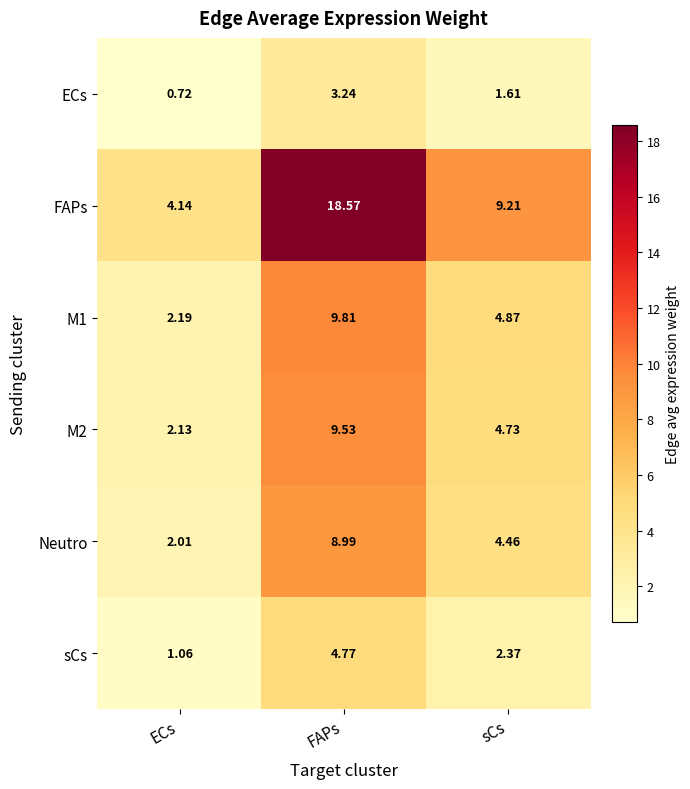

Where does the M1 series first go above 4?

FAPs